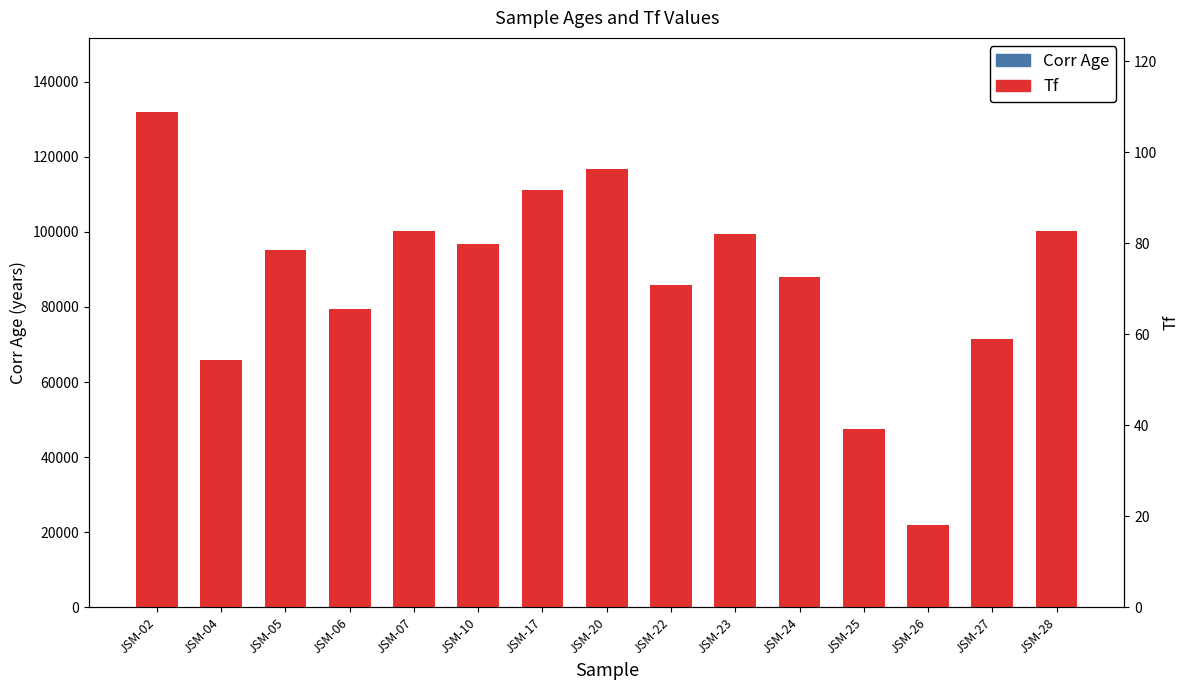

Which has a higher value, JSM-02 or JSM-28?

JSM-02